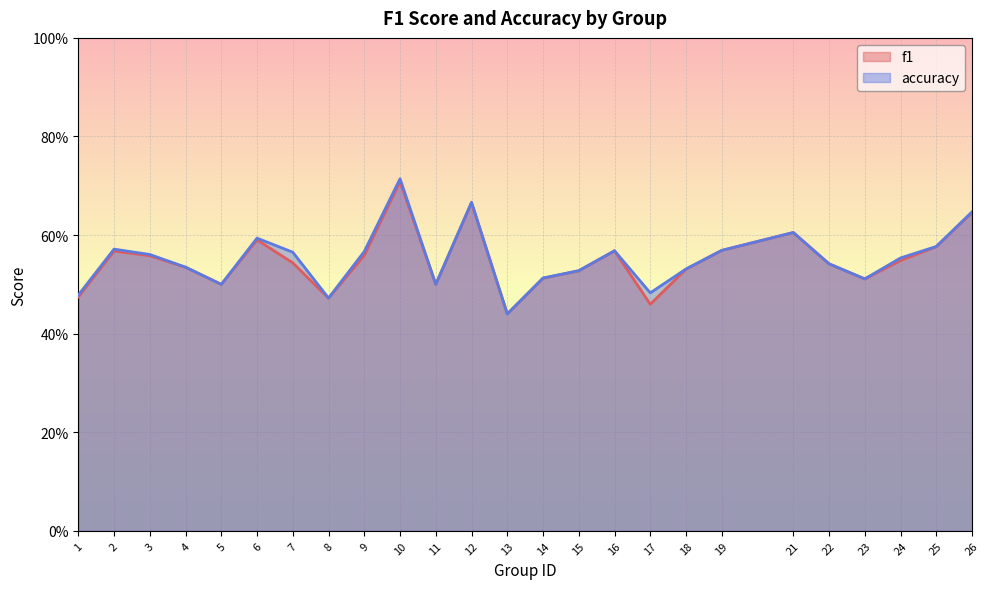

The f1 series shows 0.5 at 18. True or false?

True